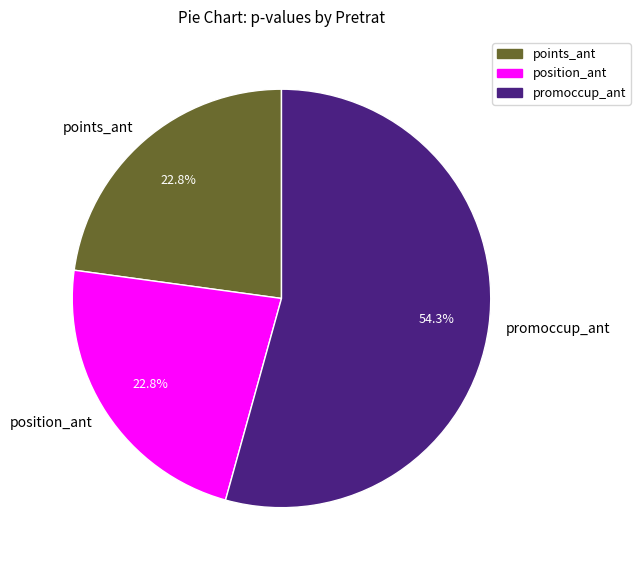

What is the largest slice in the pie chart?

promoccup_ant